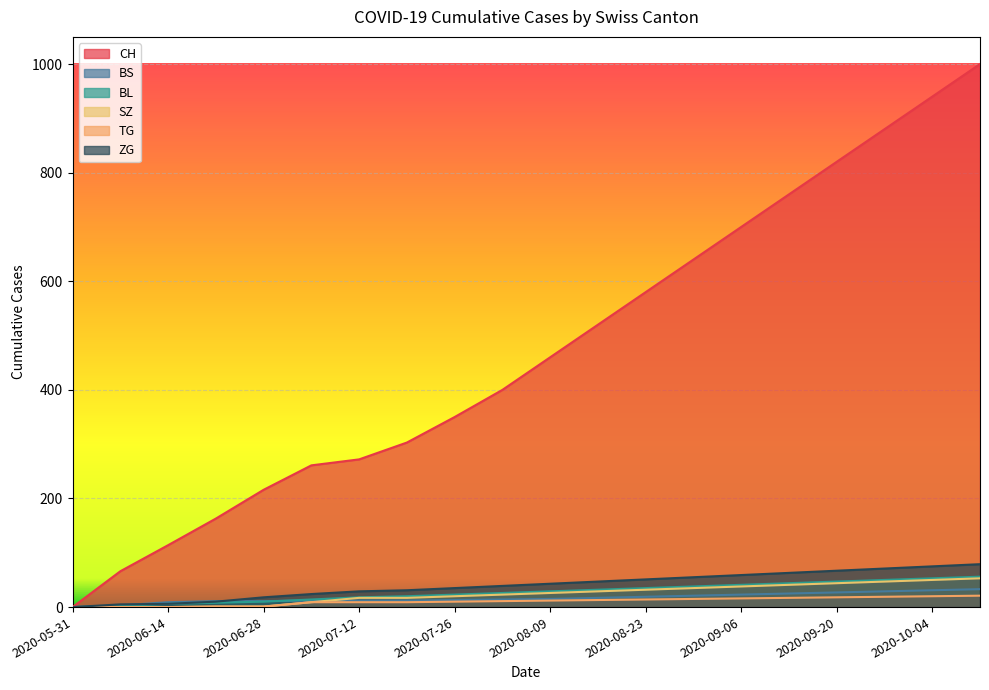

How many lines are shown in the chart?

6